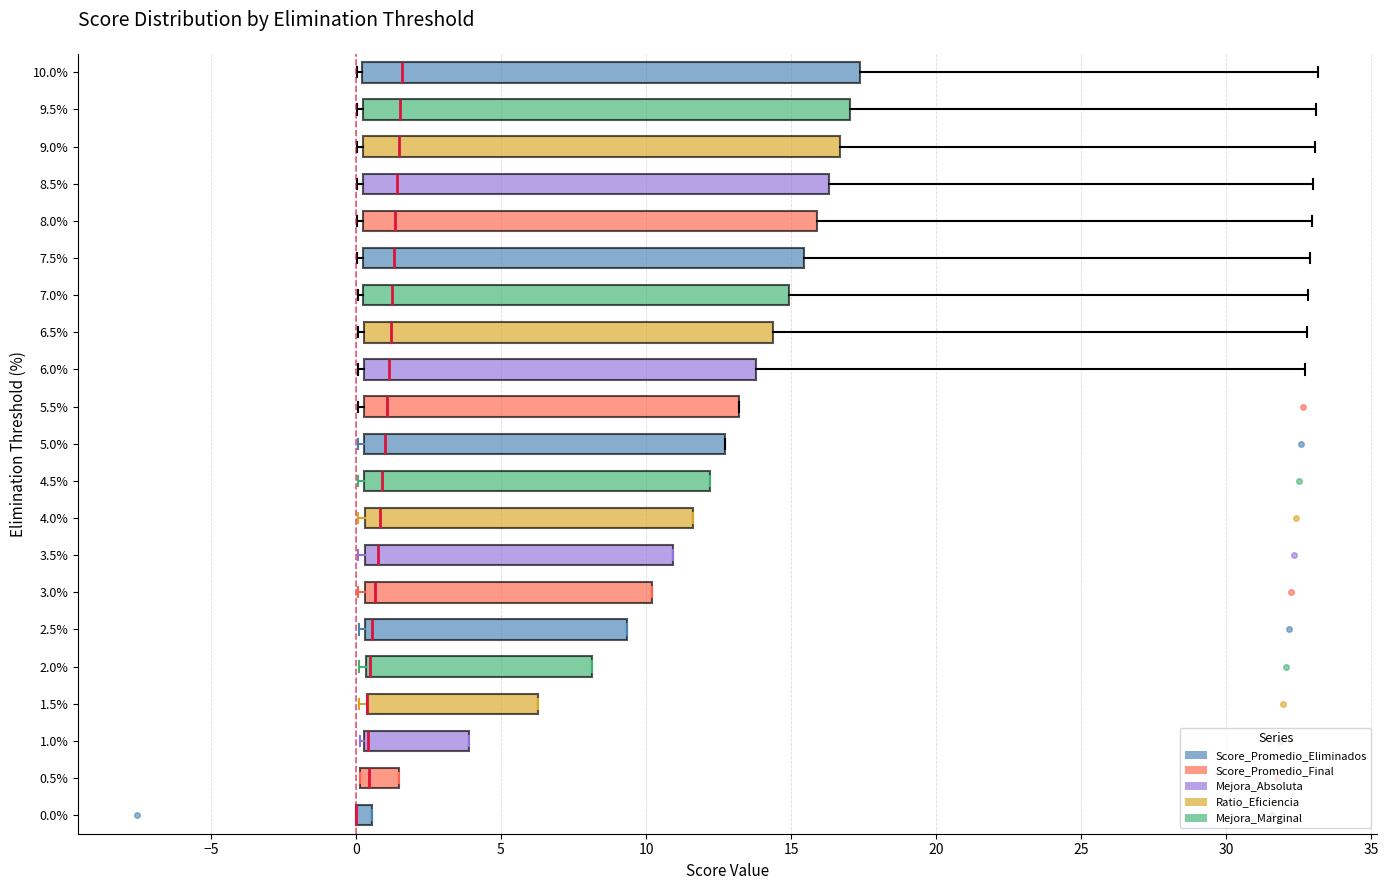

Where does the median line of the box at y = 7.5% sit on the x-axis? The values are not printed on the chart, so give them approximately, as read against the axis.

1.5